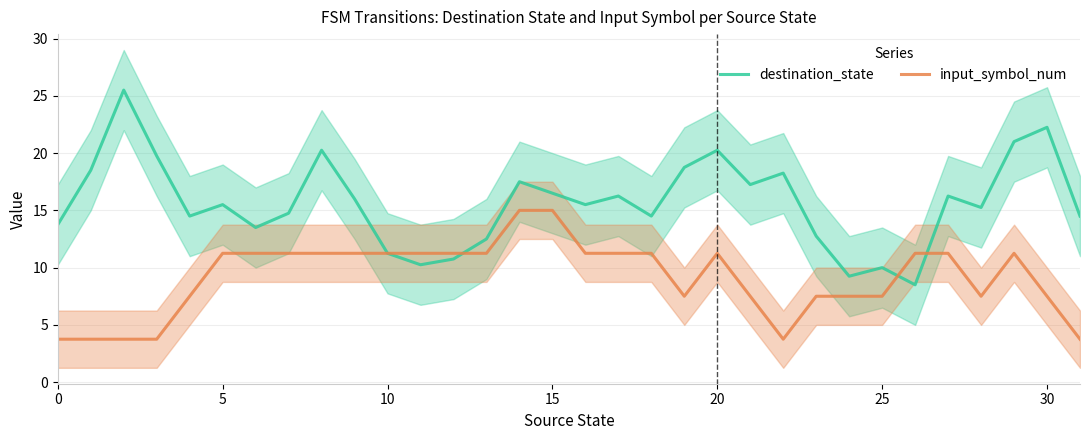

At how many categories does at least one series exceed 14?

22